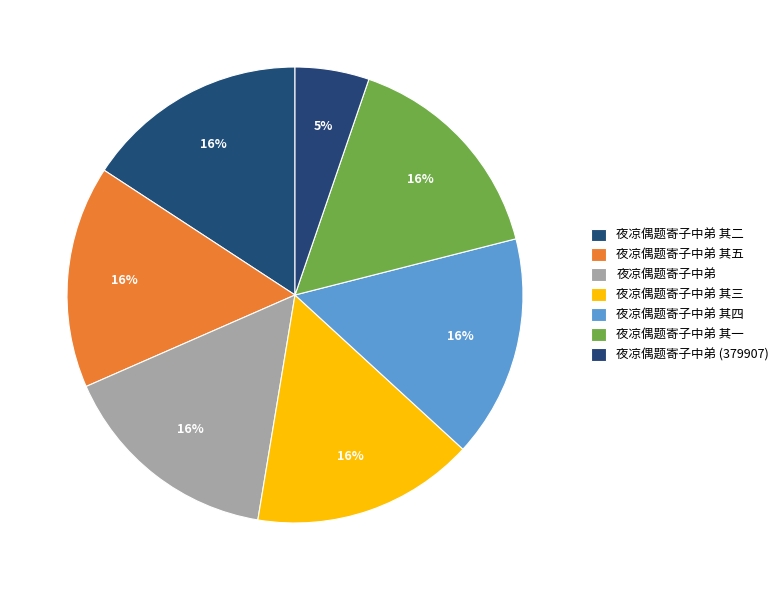

What percentage is the 夜凉偶题寄子中弟 (379907) slice, to the nearest percent?

5%